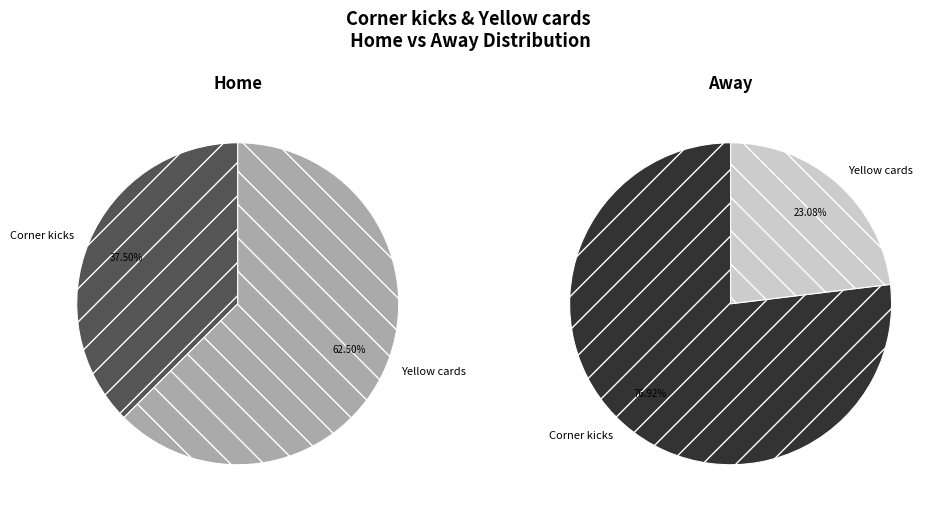

To the nearest percent, what is the difference between the Yellow cards and Corner kicks slice percentages?

25%